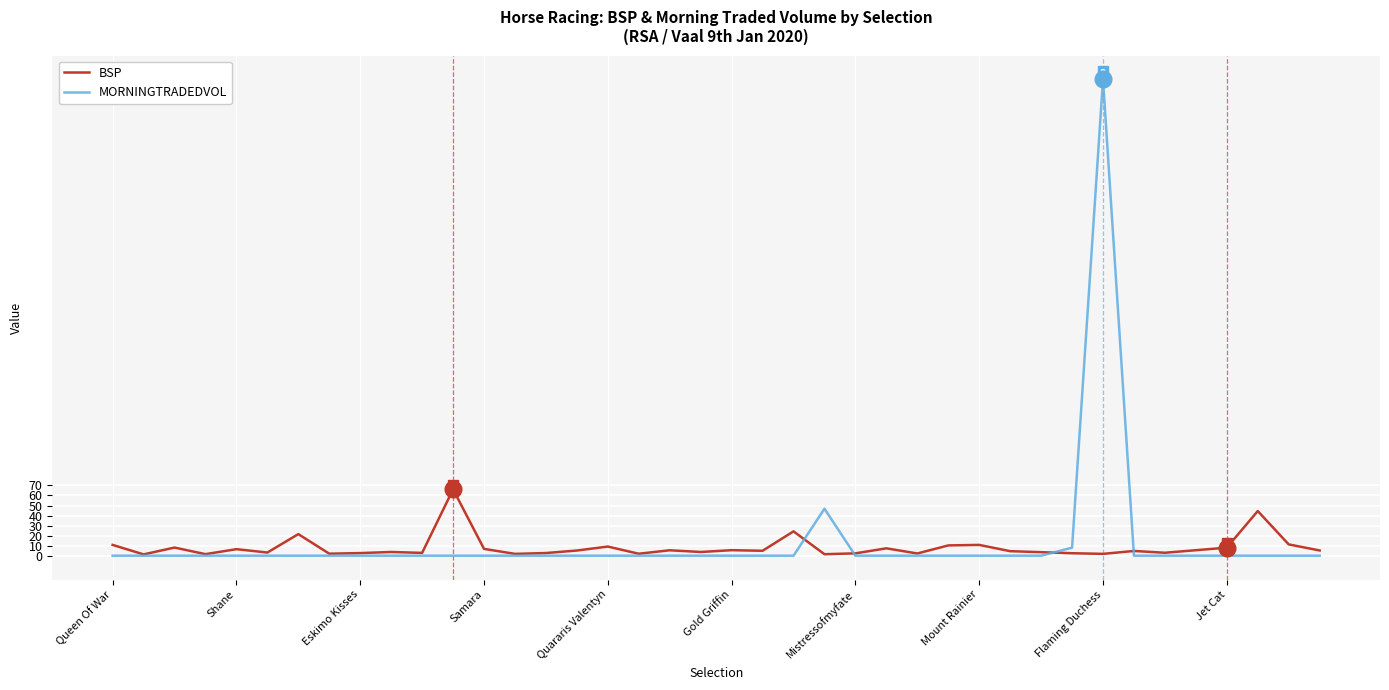

What is the sum of all MORNINGTRADEDVOL values?

529.5